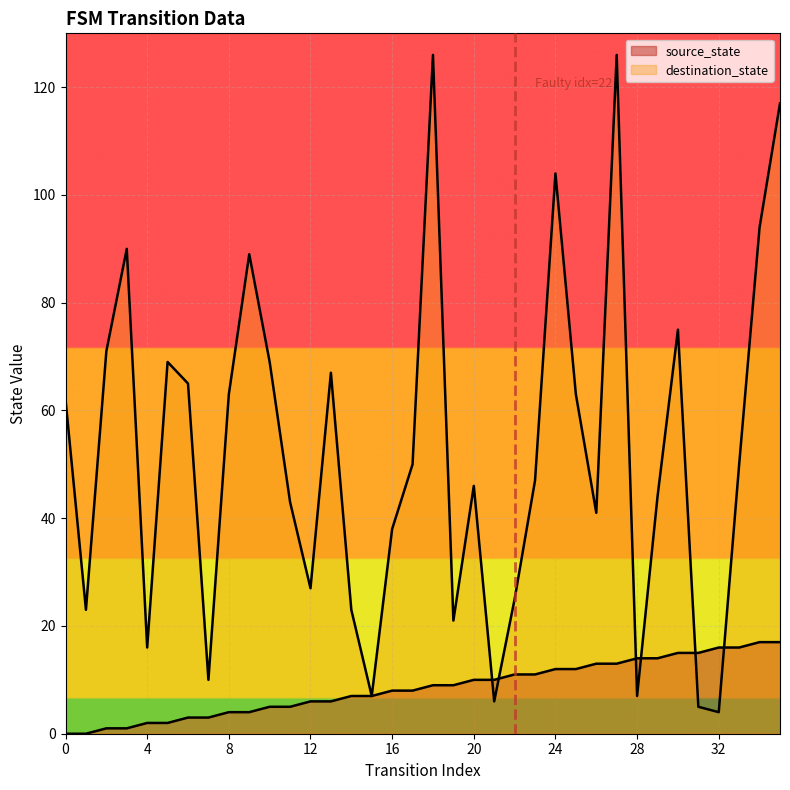

Which series changed the most between 28 and 33?

destination_state